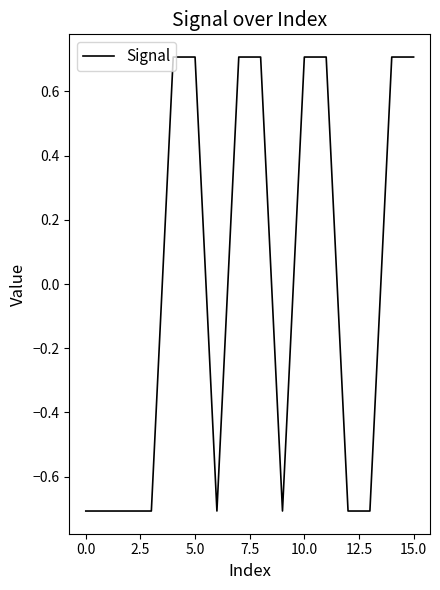

What is the greatest value displayed?

0.7